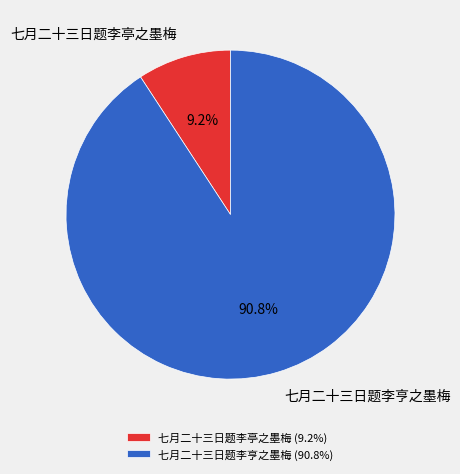

True or false: 七月二十三日题李亭之墨梅 accounts for 9% of the total.

True